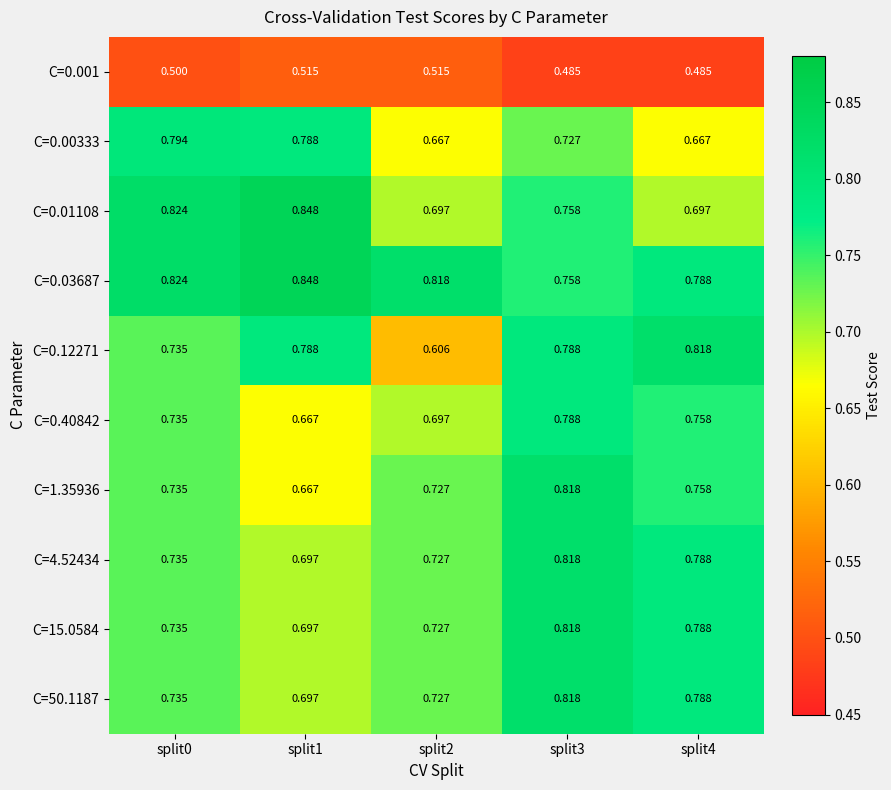

Is the value of C=0.40842 at split1 greater than the value of C=50.1187 at split4?

No